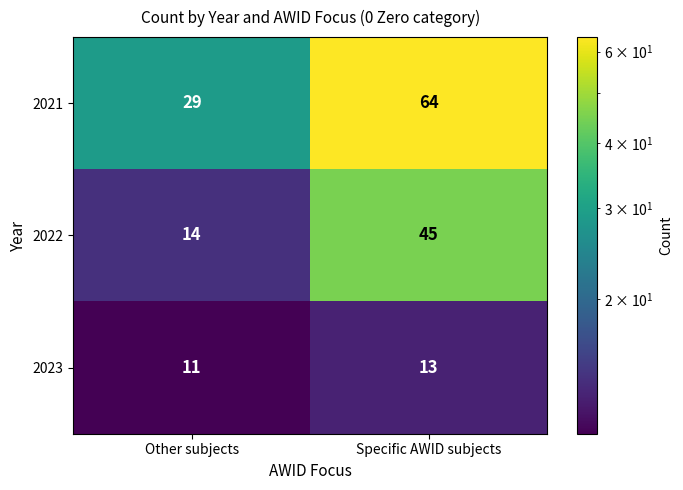

What is the greatest value displayed?

64